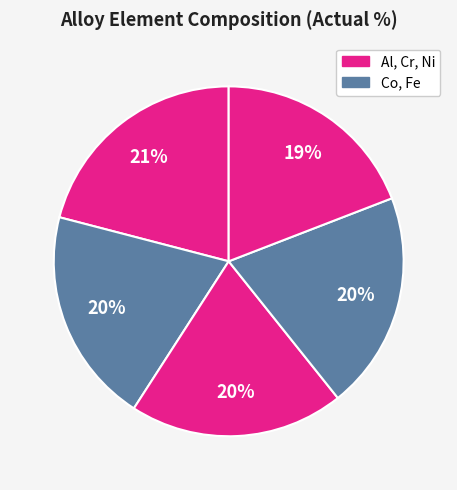

How many segments does this pie chart have?

5